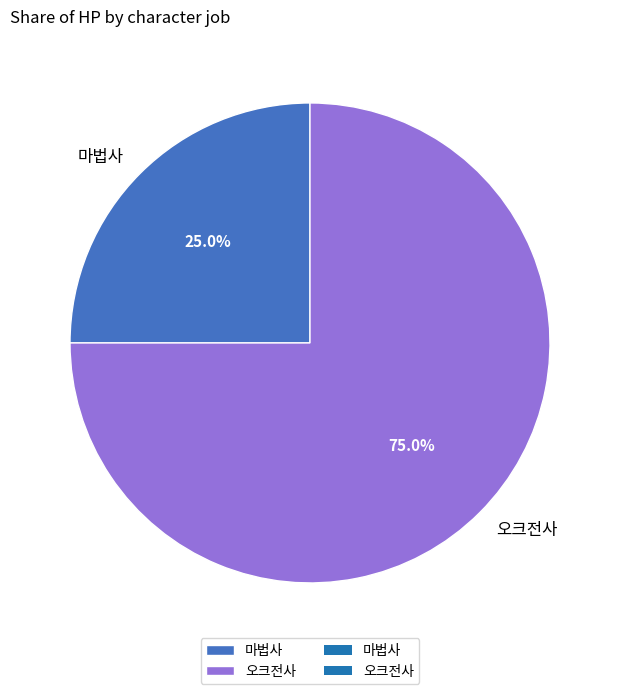

Rank the categories by value from lowest to highest.

마법사, 오크전사